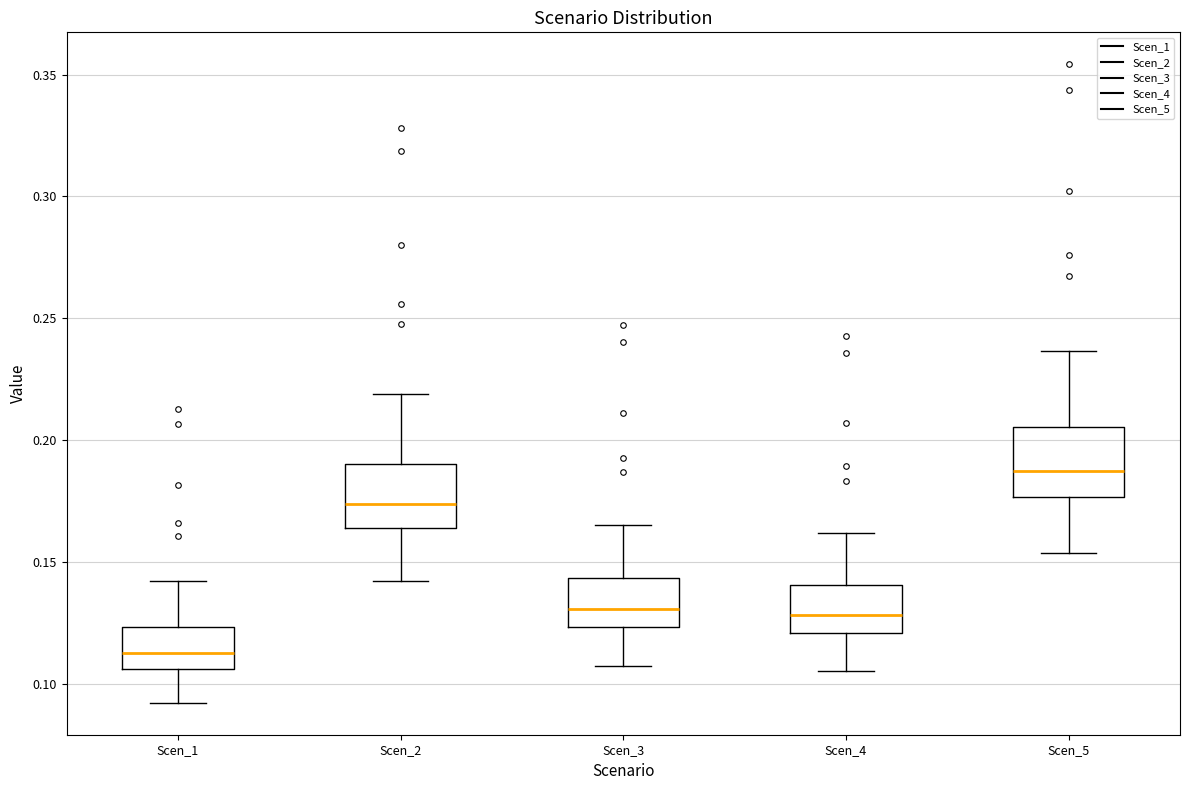

Where does the lower whisker of the box for Scen_2 end on the y-axis? The values are not printed on the chart, so give them approximately, as read against the axis.

0.140